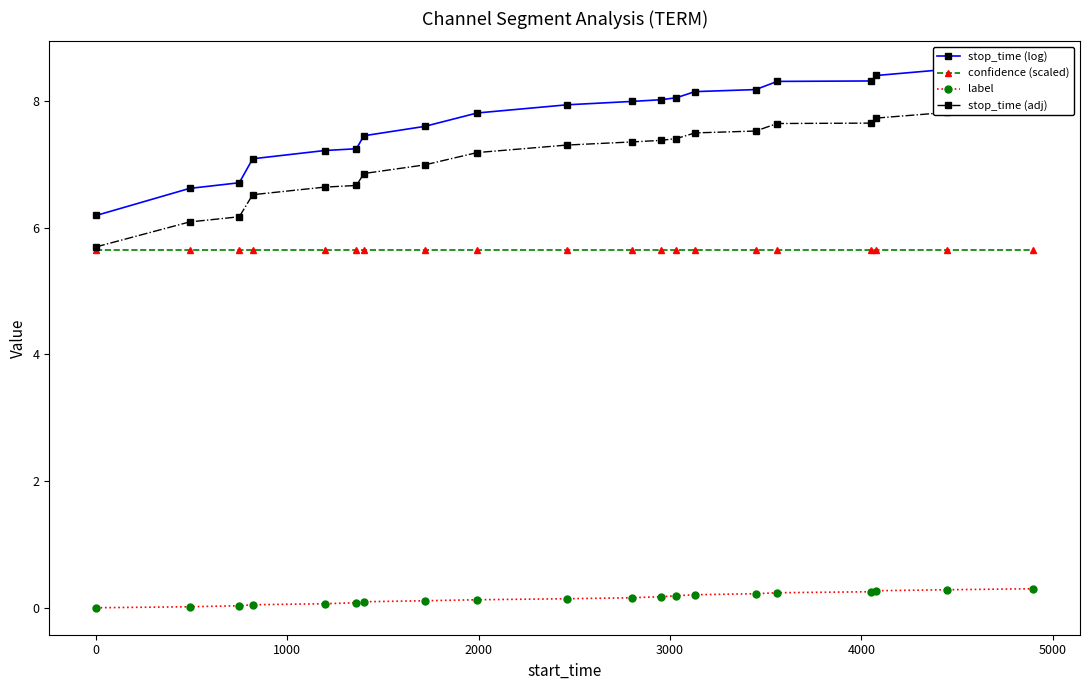

What is the value of the confidence (scaled) point at the 20th from the left?

5.6